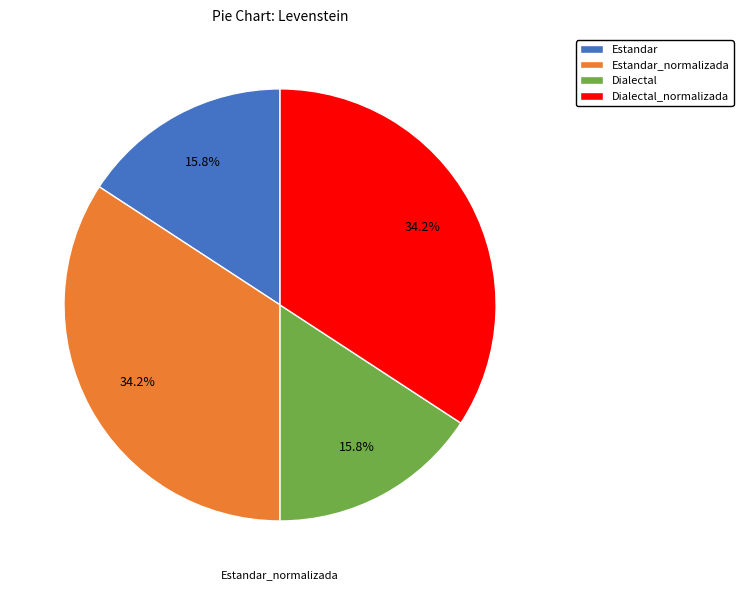

What is the total percentage of Estandar and Estandar_normalizada?

50.0%